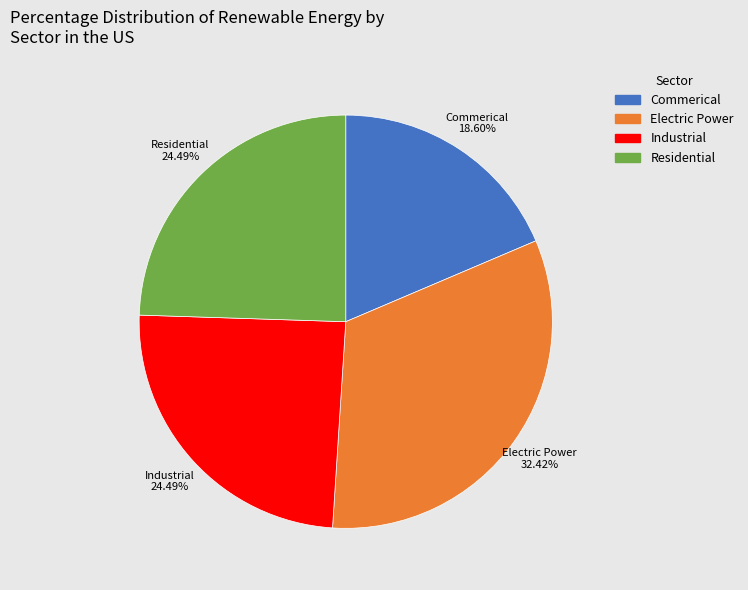

Does any single category account for the majority?

No